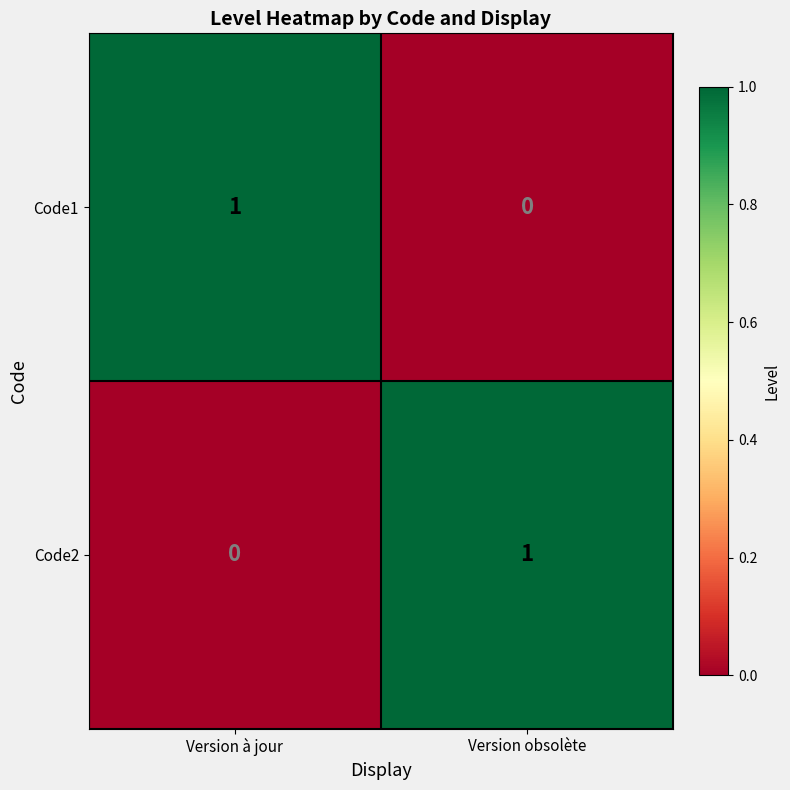

Rank the series at Version à jour from lowest to highest value.

Code2, Code1